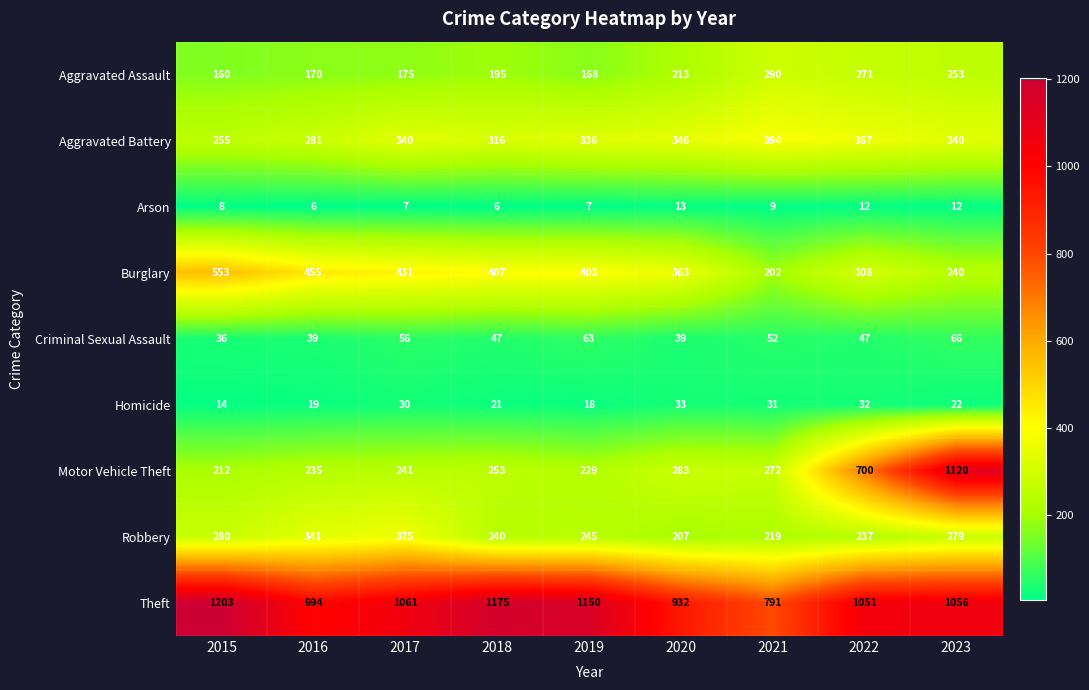

At how many categories does at least one series exceed 420?

9